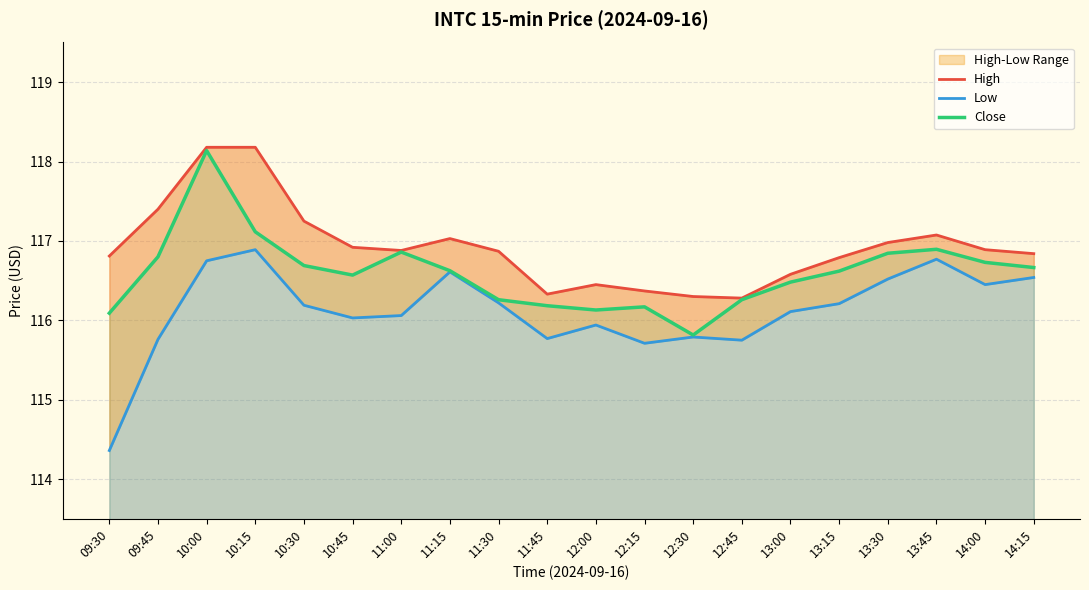

Between 13:15 and 10:30, which is larger?

10:30